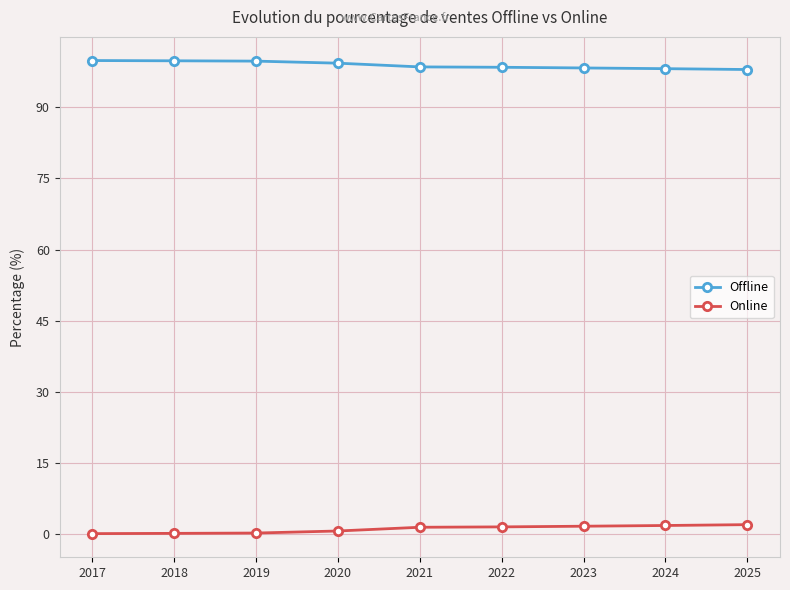

Count the number of data series in this chart.

2